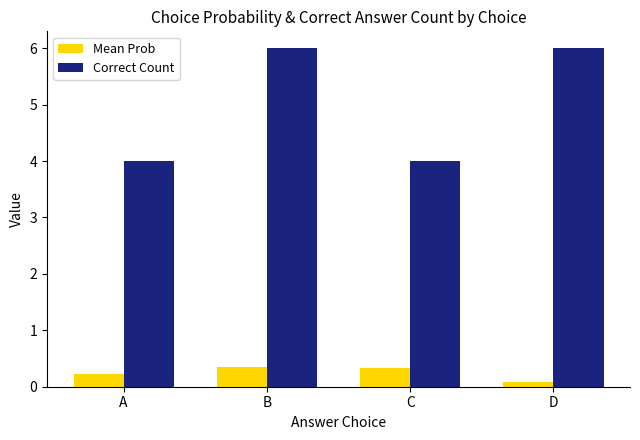

Rank the series by their maximum value, from highest to lowest.

Correct Count, Mean Prob